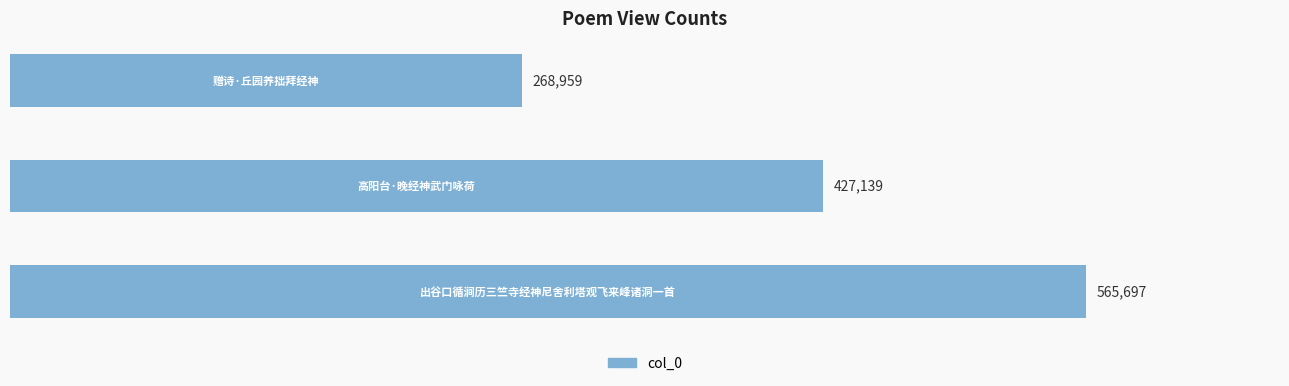

What is the difference between the maximum and minimum values?

296738